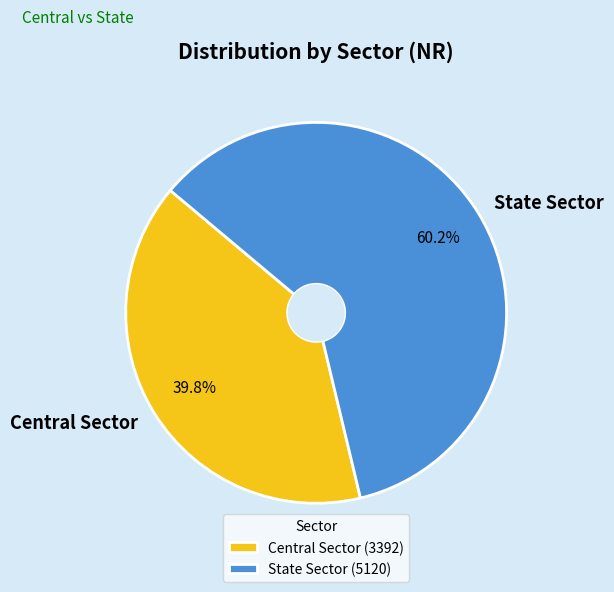

To the nearest percent, what portion does State Sector represent?

60%